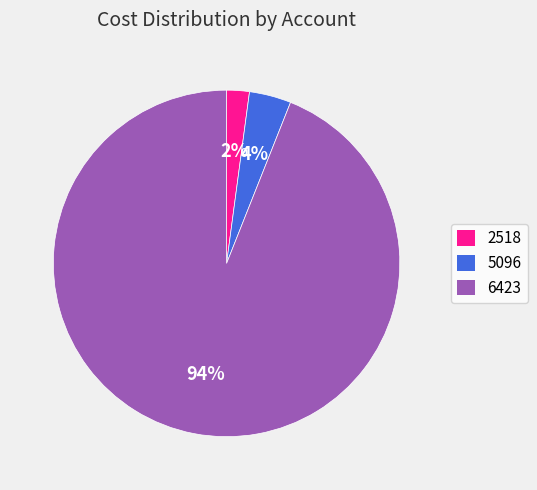

To the nearest percent, what is the combined percentage of 6423 and 5096?

98%